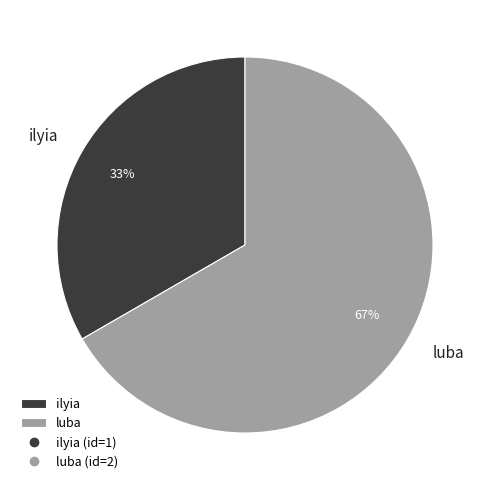

To the nearest percent, what is the average slice percentage?

50%